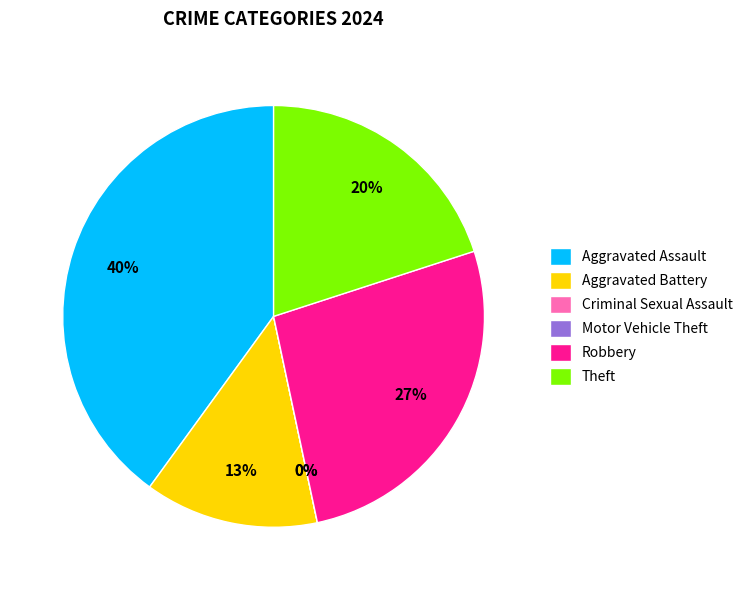

How many slices are in this pie chart?

6